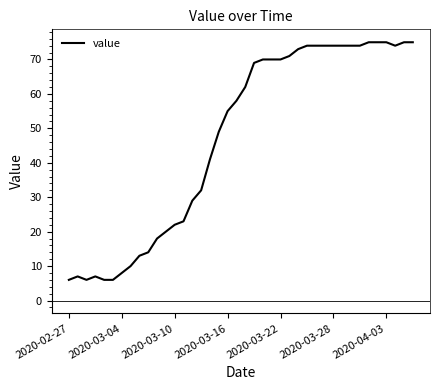

What is the maximum value shown in the chart?

75